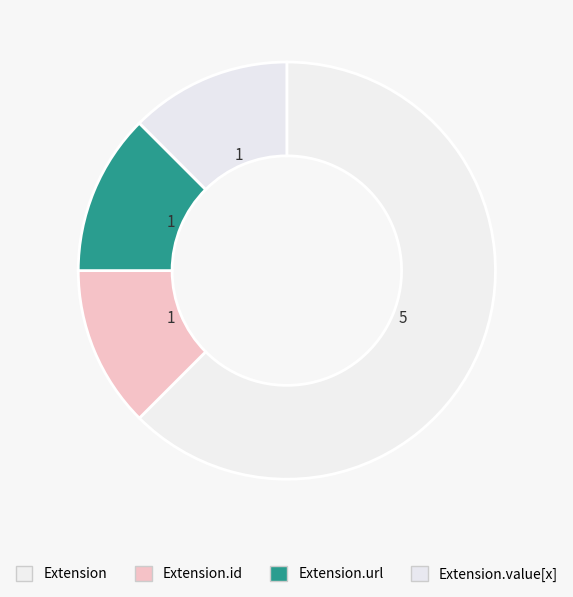

Count the number of slices in the pie.

4